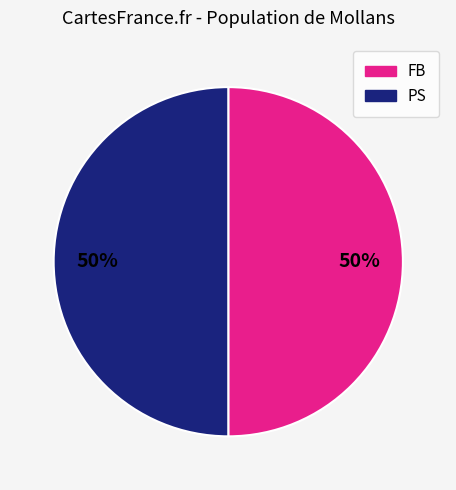

How many slices are in this pie chart?

2